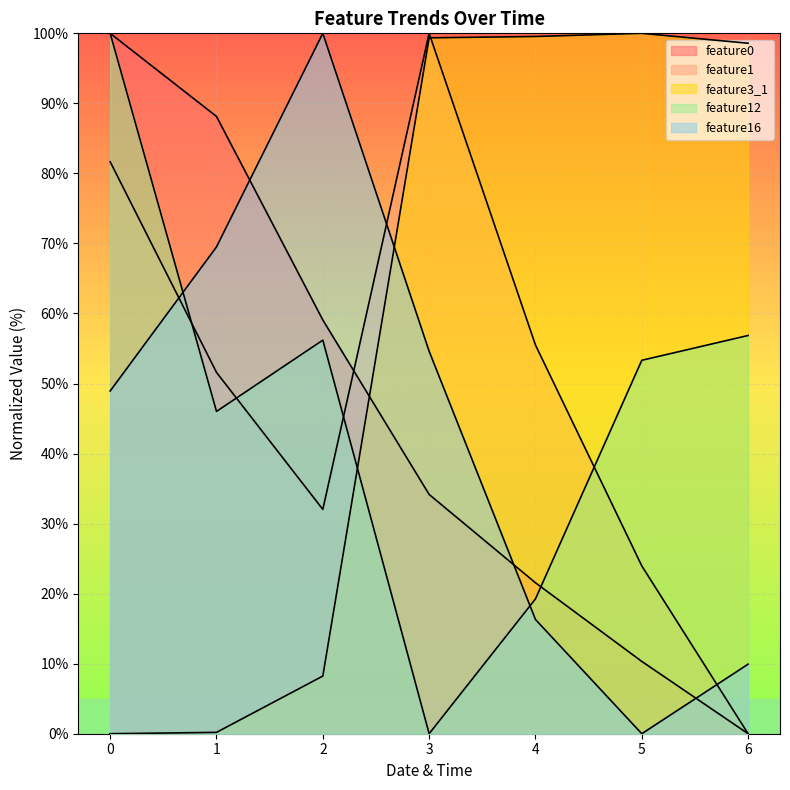

How many intersections are there between feature0 and feature16?

3